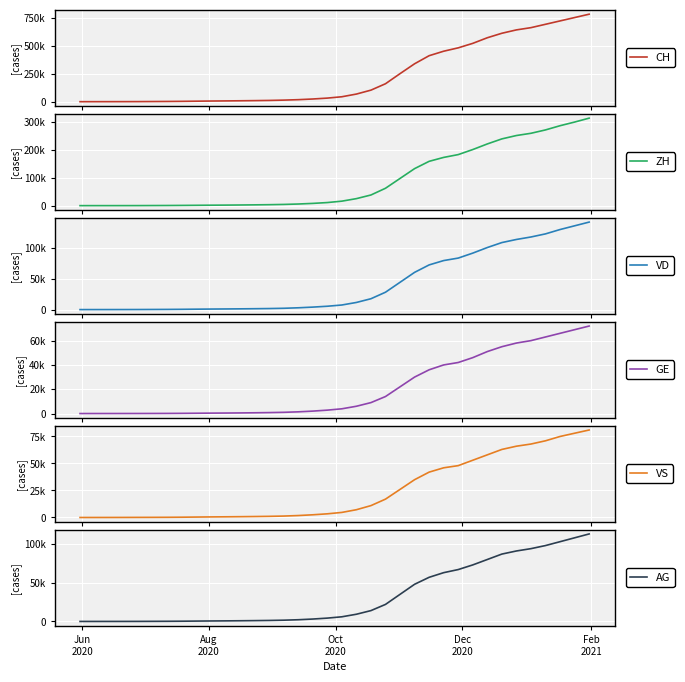

The value of GE at 21 is 5335. True or false?

False